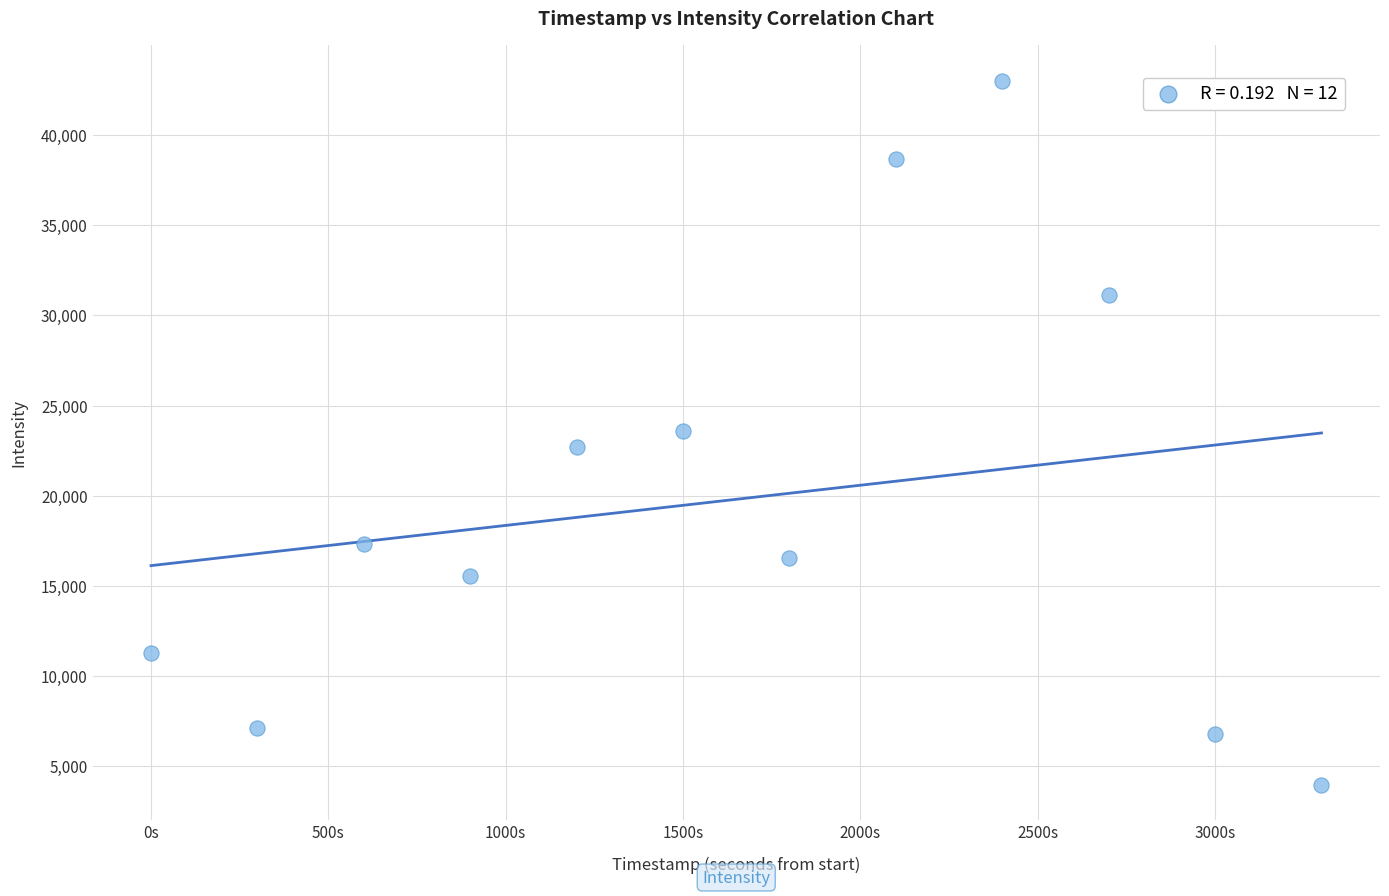

What is the average X value?

1650.0